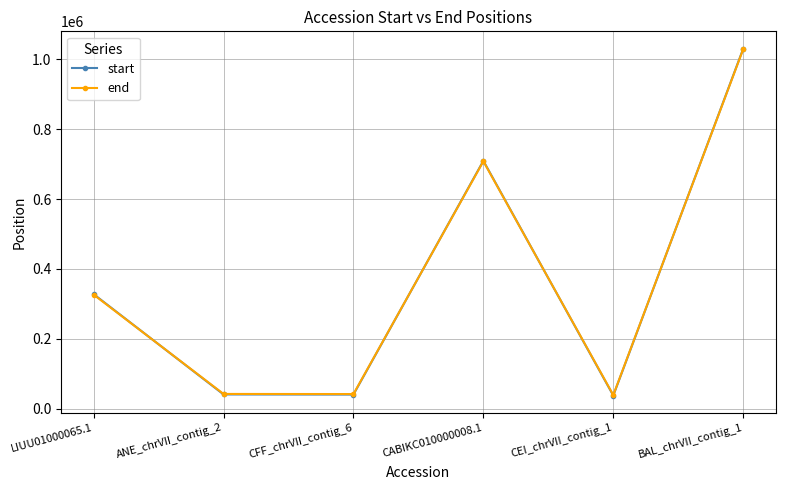

At which category does end reach its first local peak?

CABIKC010000008.1